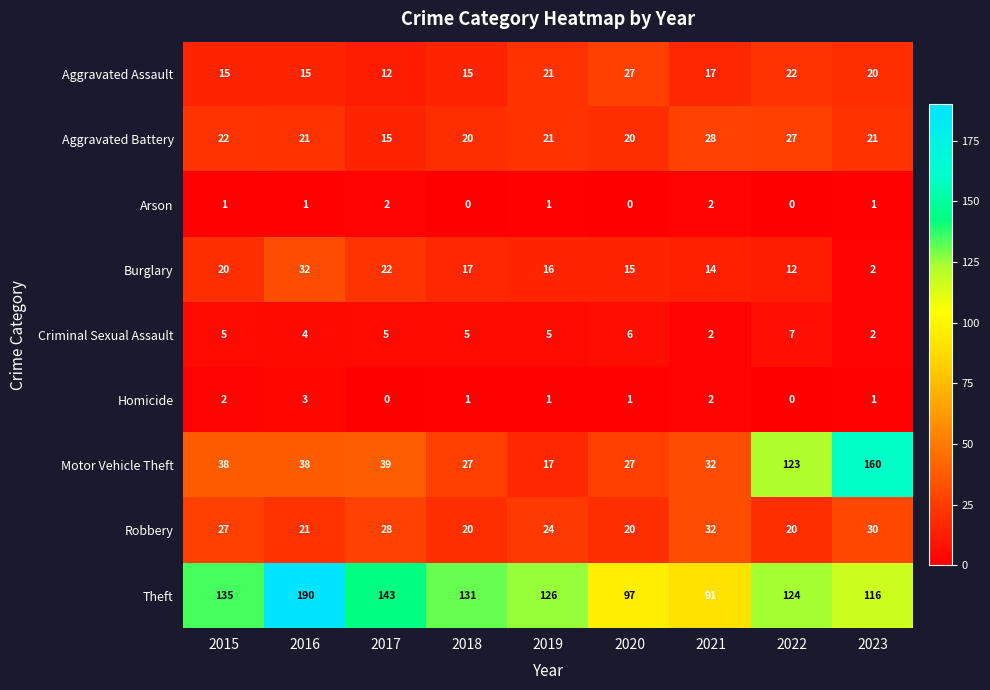

Where is Aggravated Assault nearest to the value 19?

2023